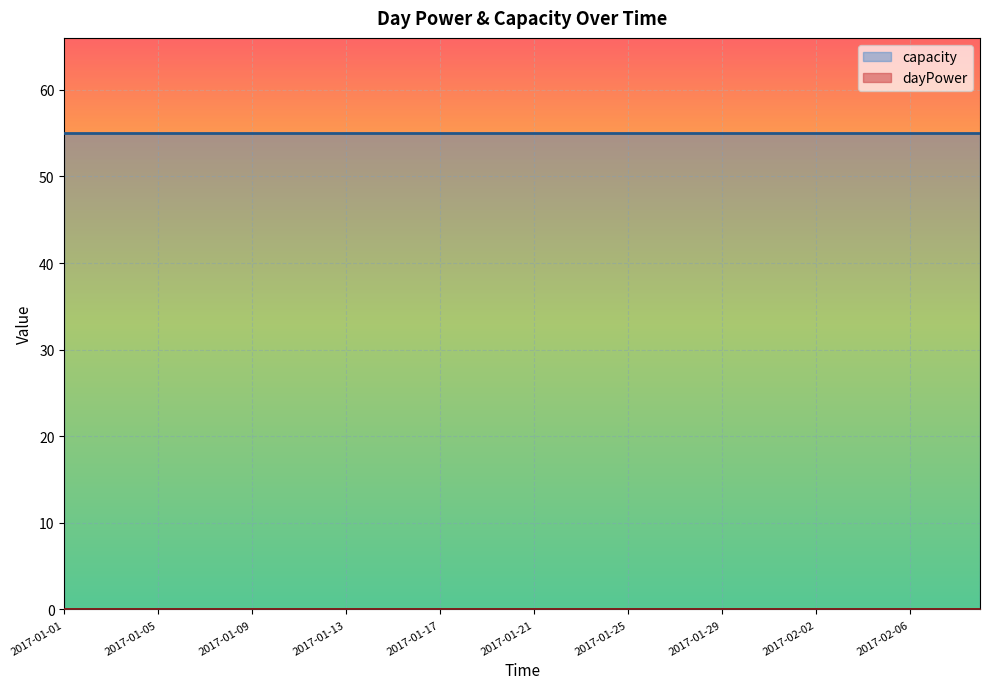

What is the value of the capacity point at the 37th from the left?

55